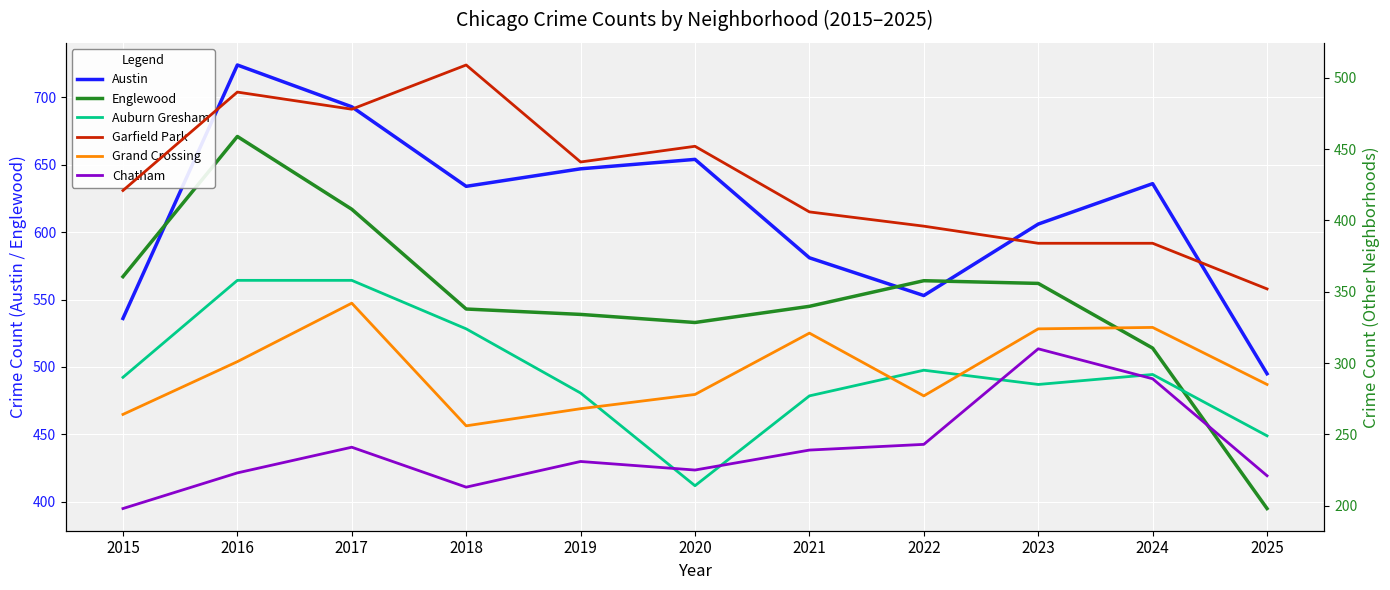

True or false: Grand Crossing has a value of 342 at 2017.

True